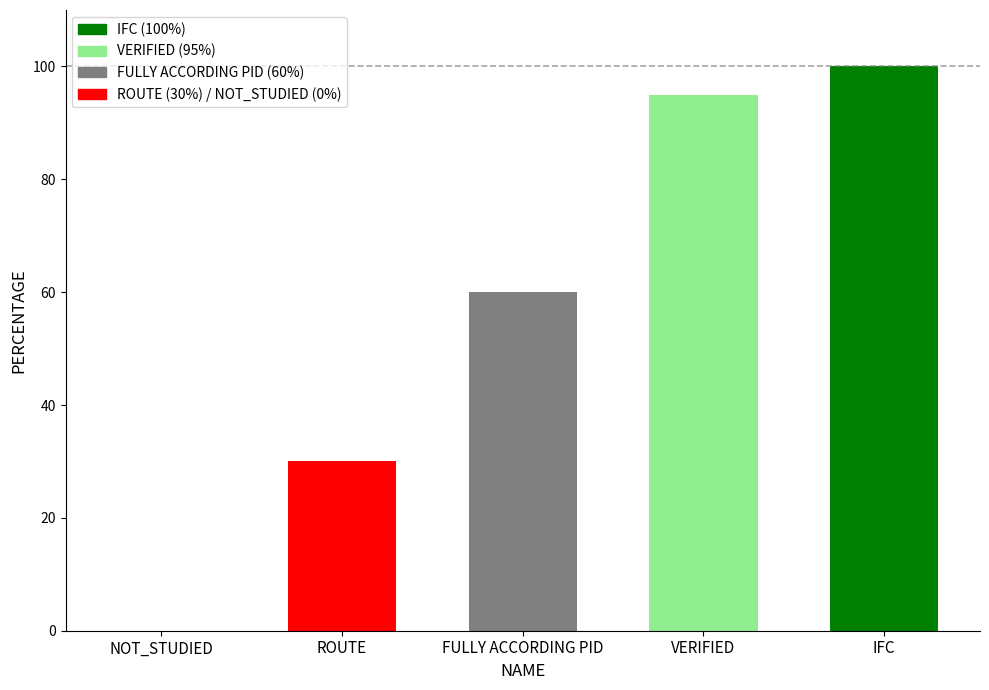

Is it true that the value at VERIFIED is 59?

False